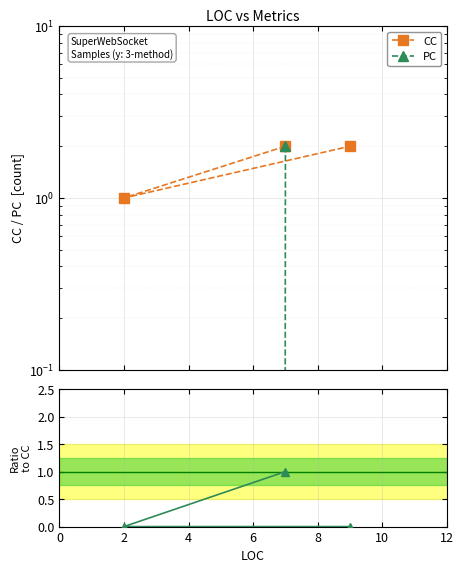

How many values in the PC/CC series exceed 0?

1